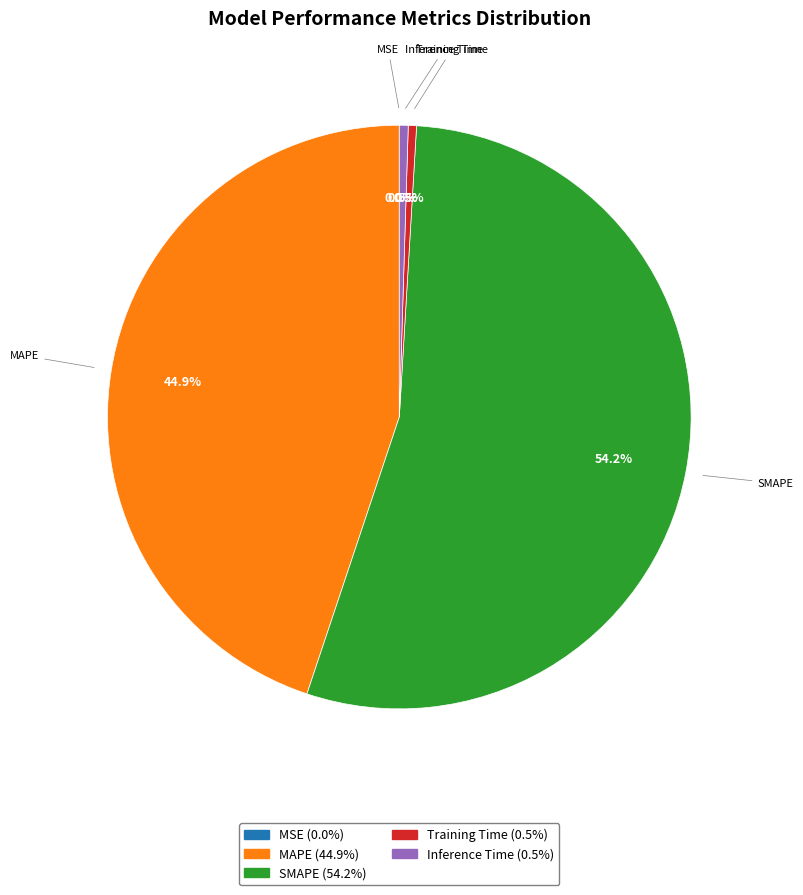

Which category accounts for the majority?

SMAPE